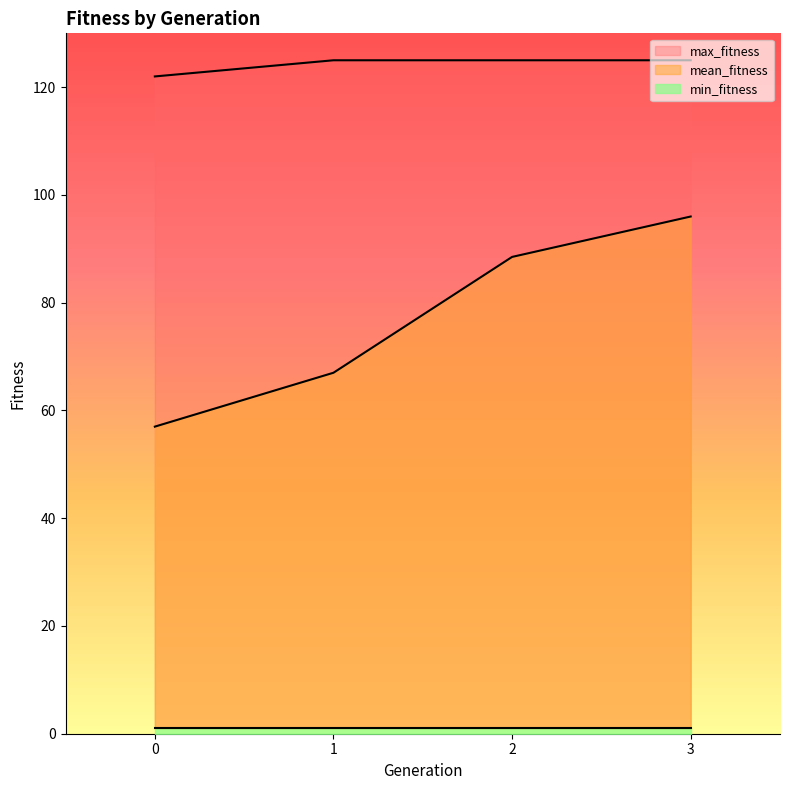

True or false: max_fitness and mean_fitness cross at least once.

False